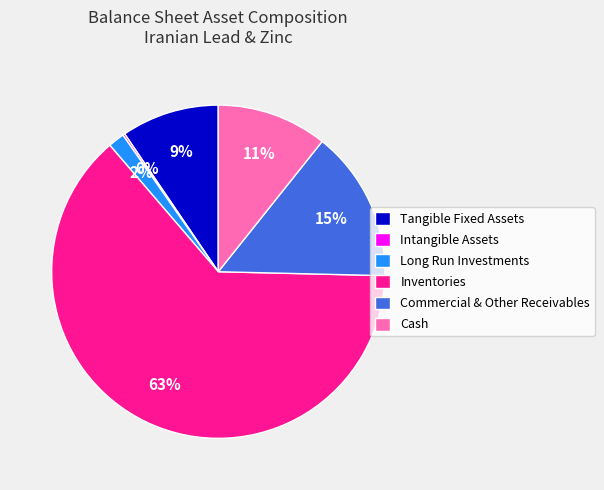

What percentage is the Long Run Investments slice, to the nearest percent?

2%